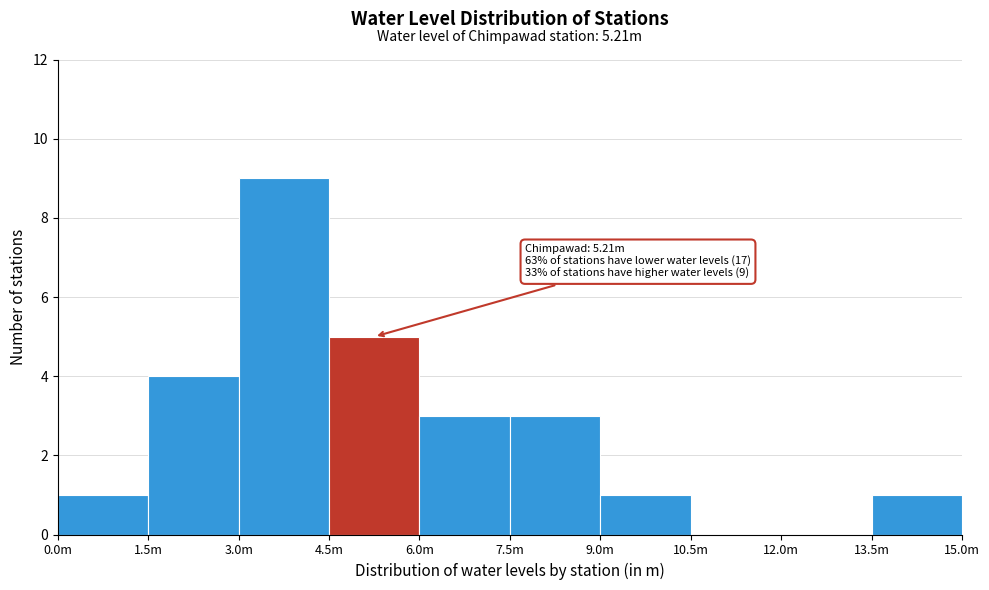

Reading left to right, extract all data points from this chart.

0.0m=1	1.5m=4	3.0m=9	4.5m=5	6.0m=3	7.5m=3	9.0m=1	10.5m=0	12.0m=0	13.5m=1